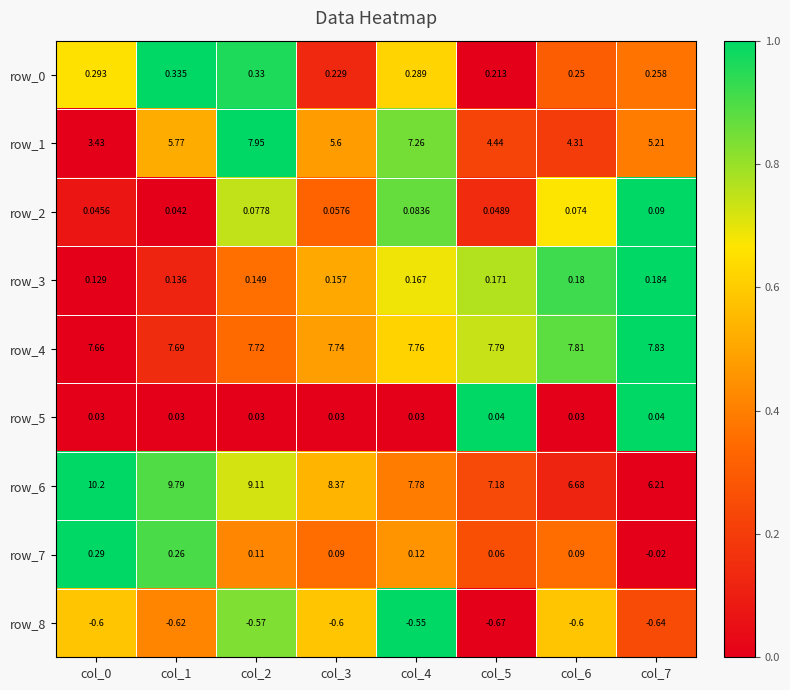

At which category is the sum across all series the highest?

col_2